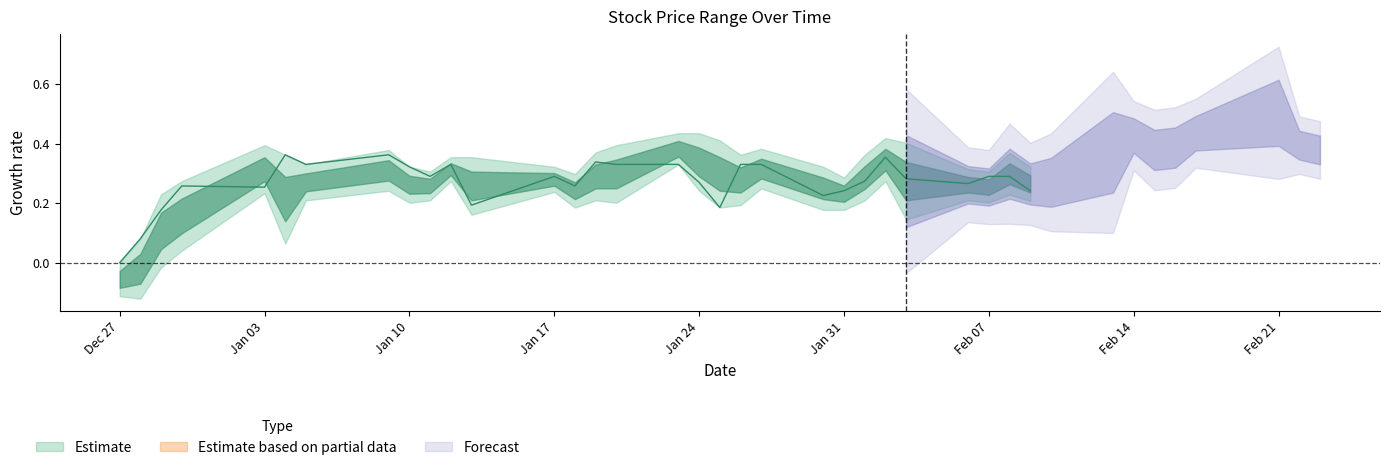

Which has a higher value, 2023-01-09 or 2023-02-10?

2023-01-09